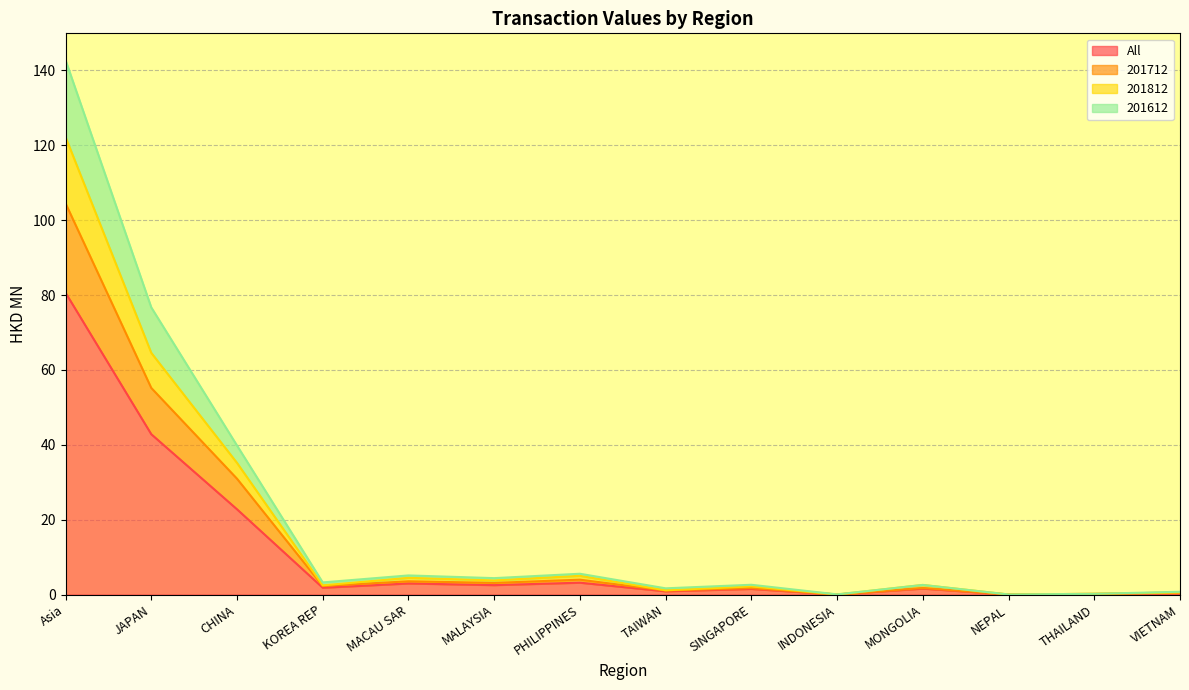

Which category has the highest value in the 201812 series?

Asia